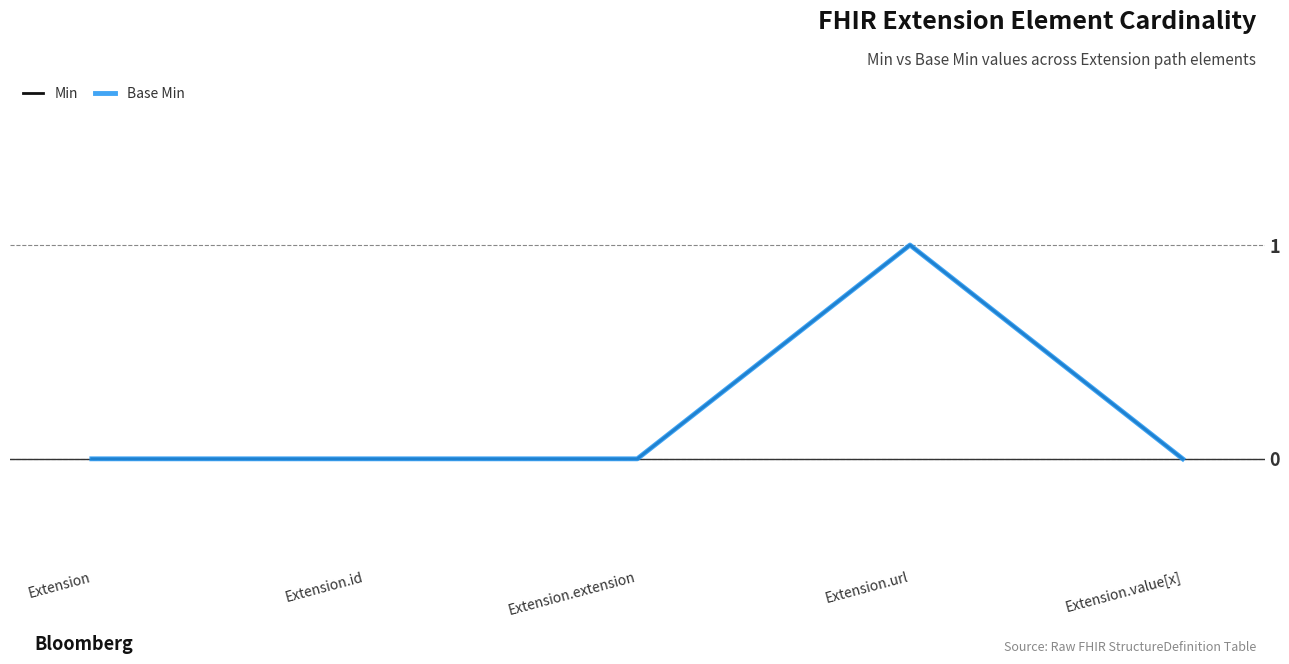

Reading right to left, extract all data points from this chart.

Min: Extension.value[x]=0	Extension.url=1	Extension.extension=0	Extension.id=0	Extension=0
Base Min: Extension.value[x]=0	Extension.url=1	Extension.extension=0	Extension.id=0	Extension=0